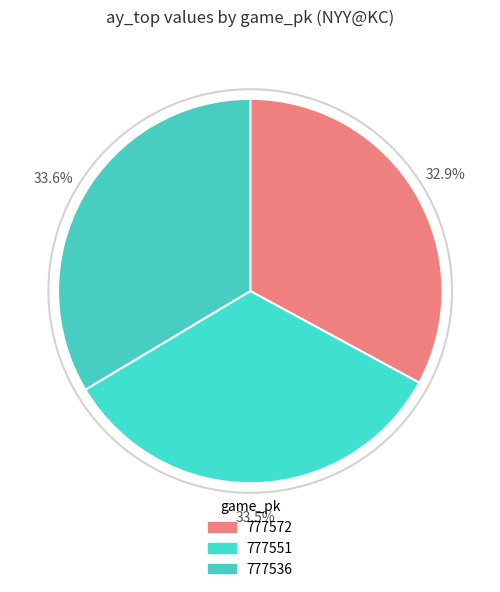

Between 777551 and 777572, which is larger?

777551